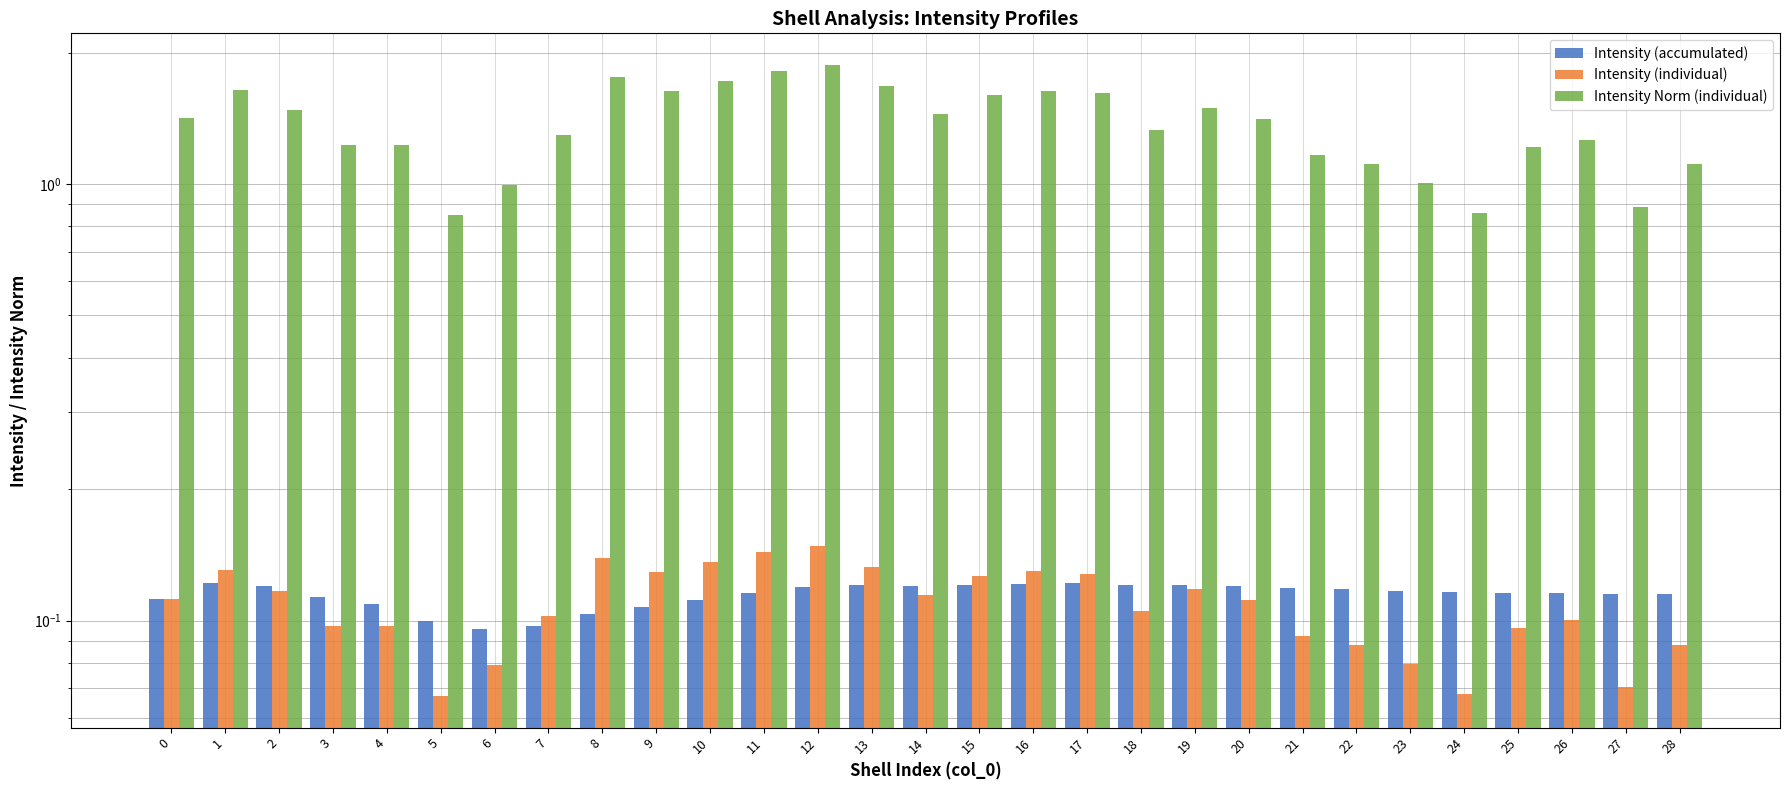

Are the bars horizontal?

No